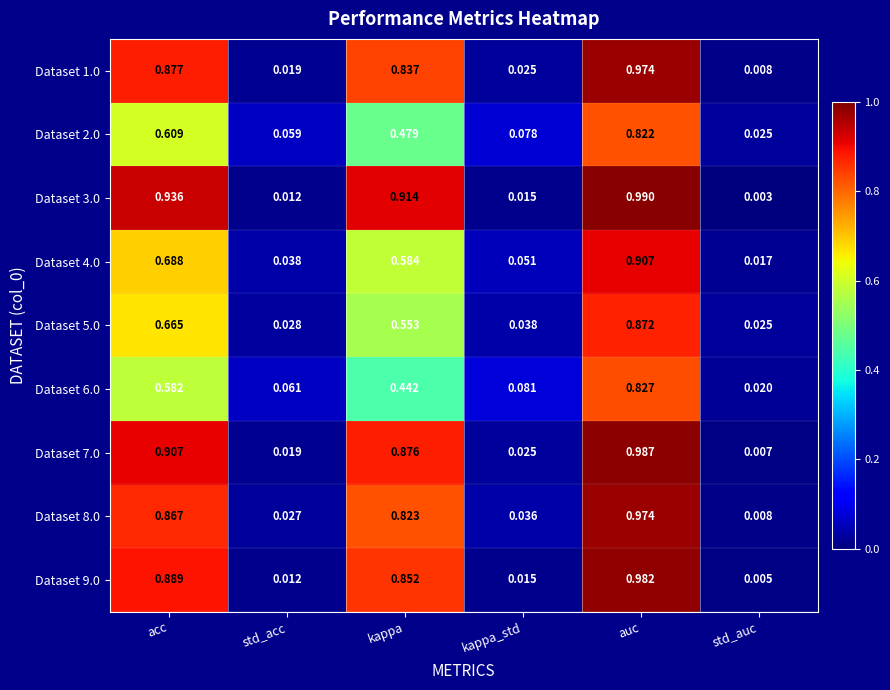

At which category is the sum across all series the highest?

auc